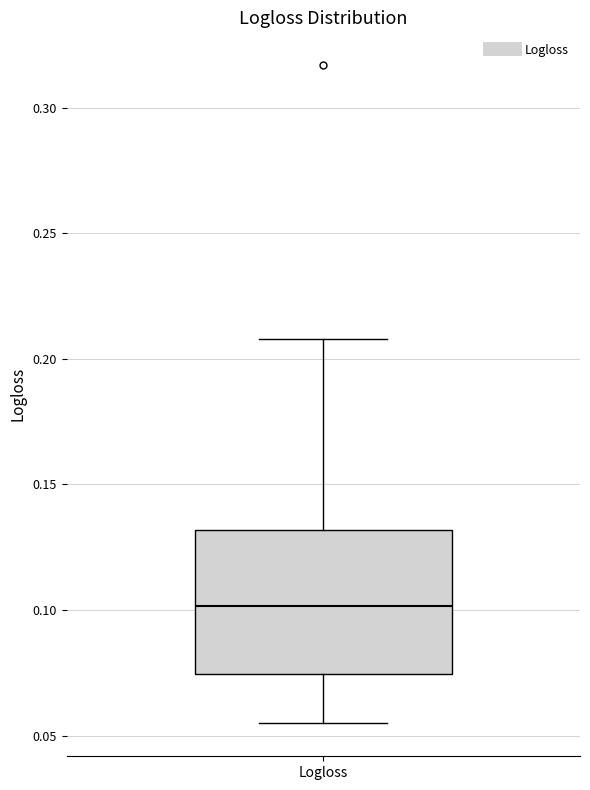

Where does the lower whisker of the box for Logloss end on the y-axis? The values are not printed on the chart, so give them approximately, as read against the axis.

0.055